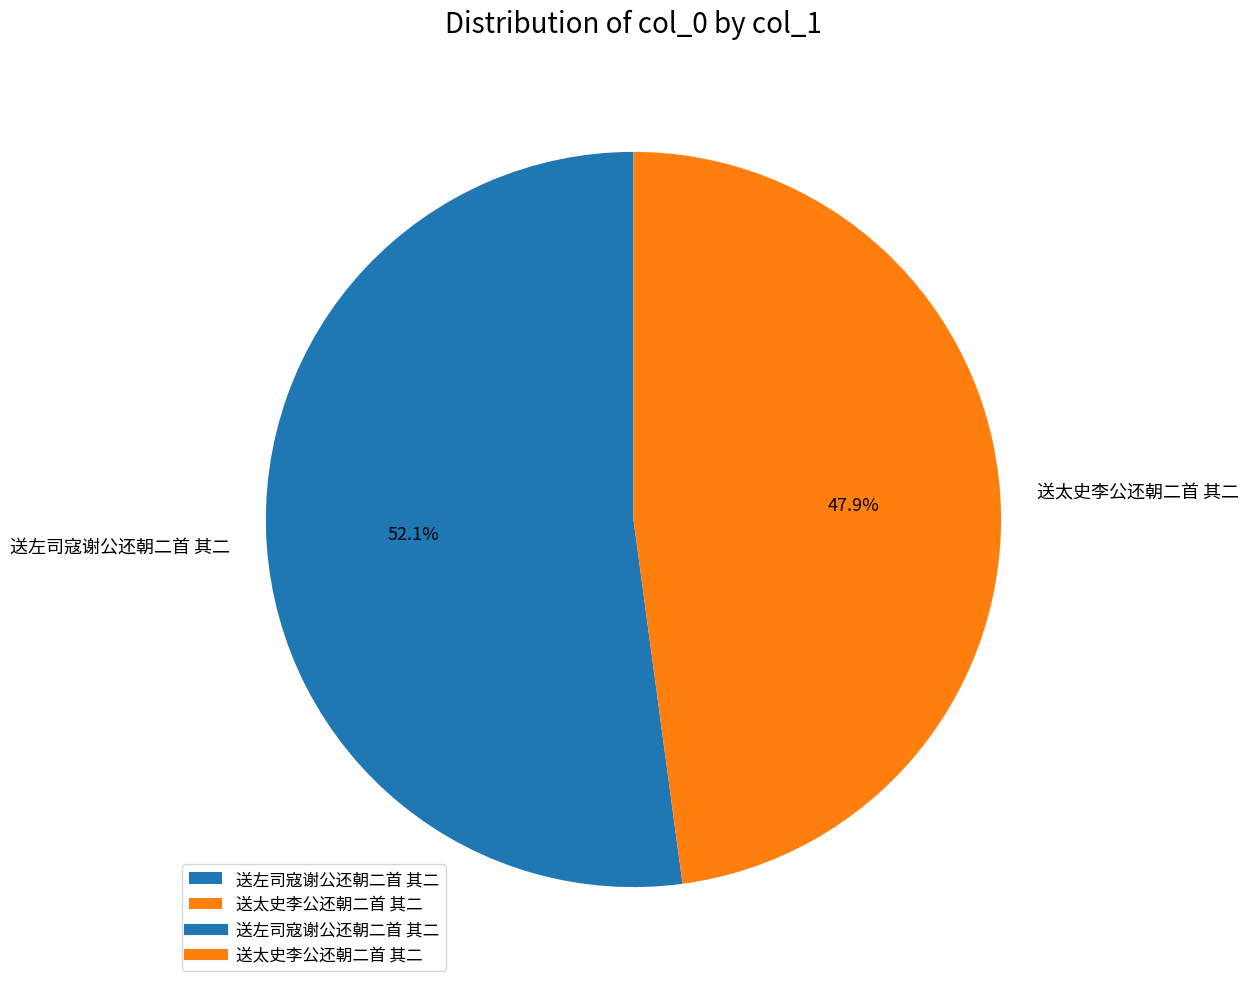

What percentage is the 送太史李公还朝二首 其二 slice, to the nearest percent?

48%